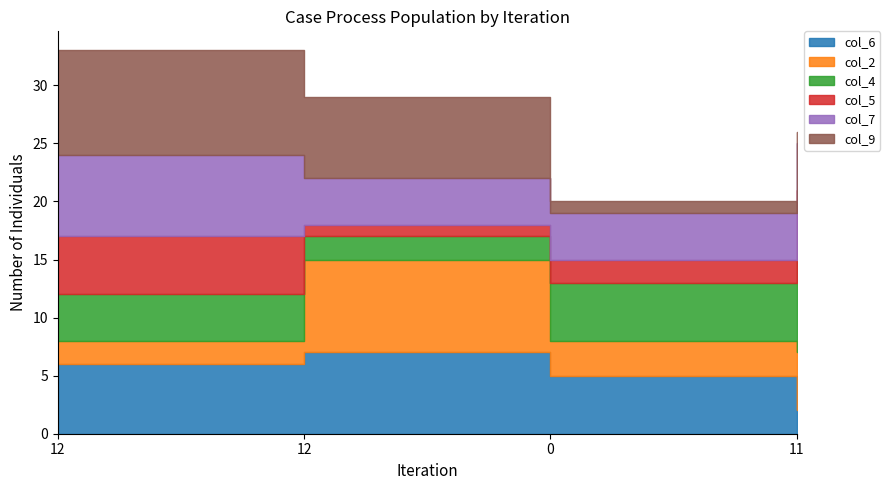

Which series has the widest spread of values?

col_9